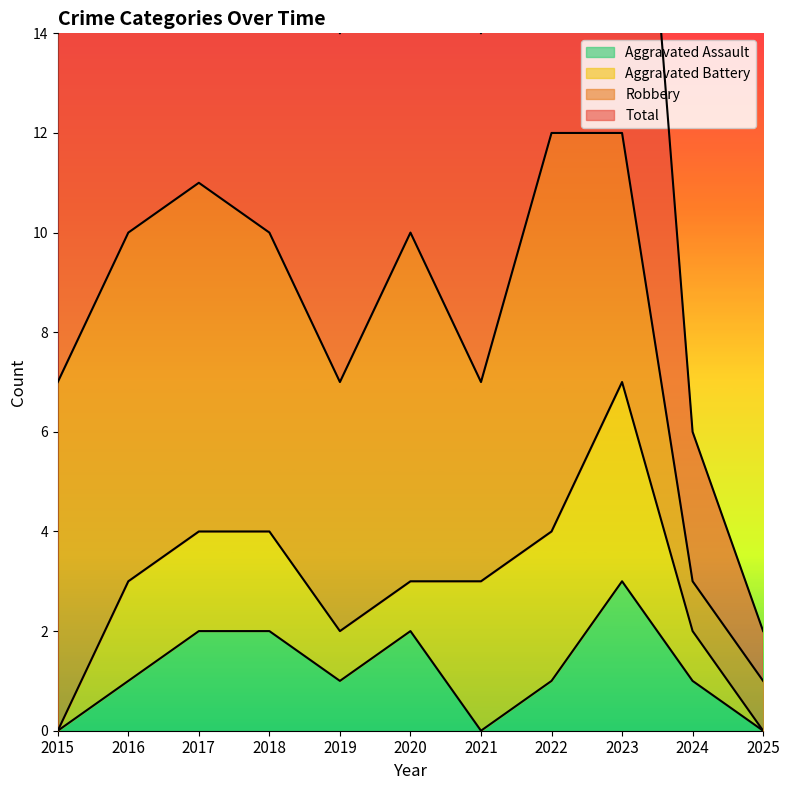

Where is Aggravated Assault nearest to the value 1?

2016